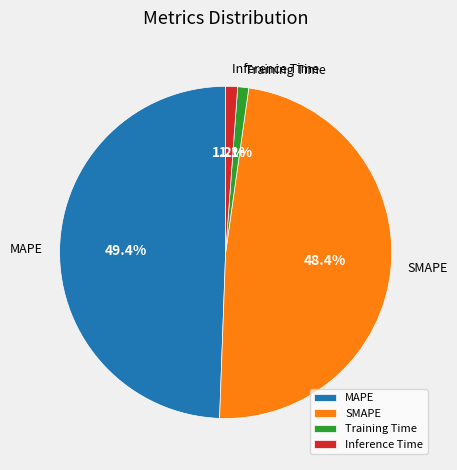

How many segments does this pie chart have?

4